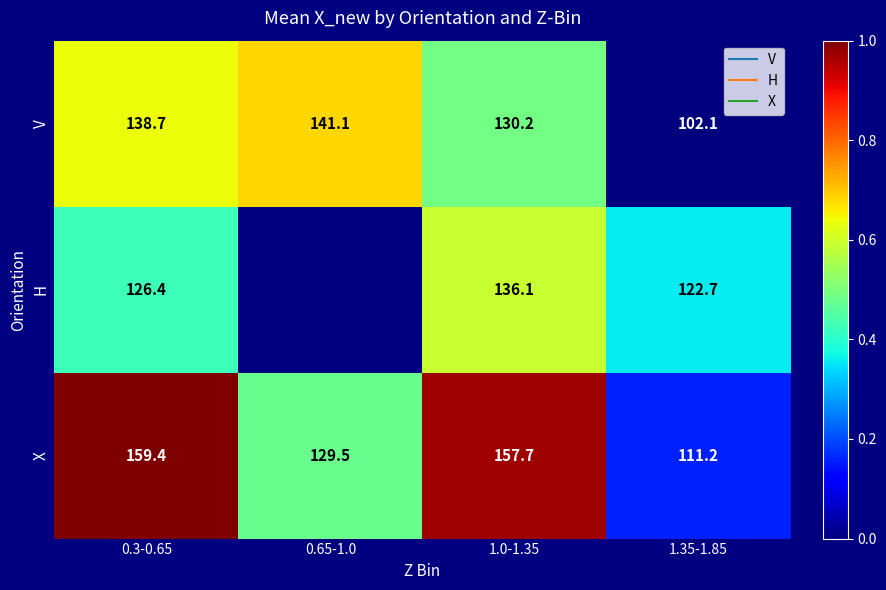

List the series in order of their peak value, highest first.

X, V, H